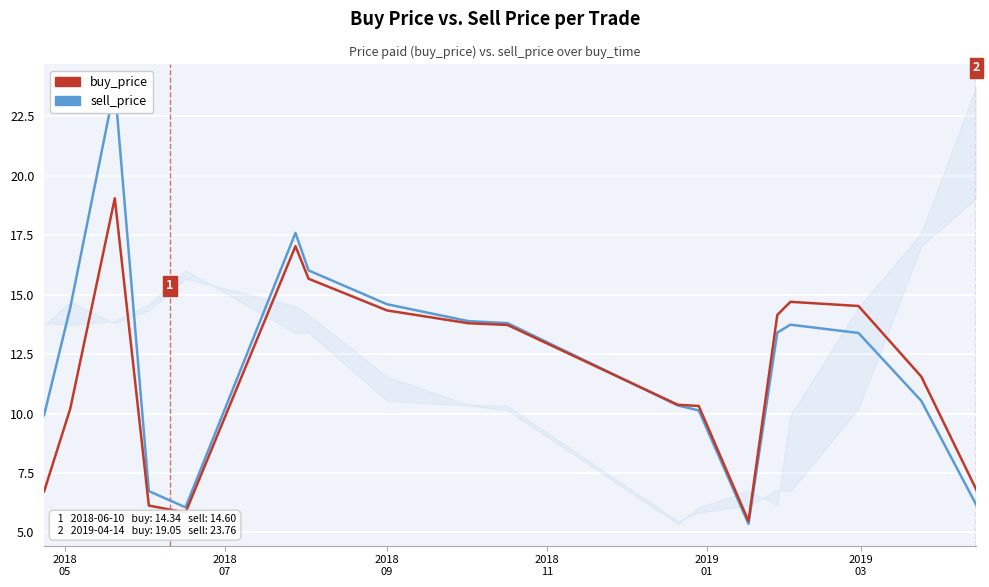

Reading left to right, list all the values displayed in this chart.

sell_price: 9.9	14.5	23.8	6.7	6.1	17.6	16.0	14.6	13.9	13.8	10.3	10.1	5.4	13.4	13.7	13.4	10.5	6.2
buy_price: 6.7	10.2	19.1	6.1	5.8	17.0	15.7	14.3	13.8	13.7	10.4	10.3	5.5	14.2	14.7	14.5	11.6	6.8